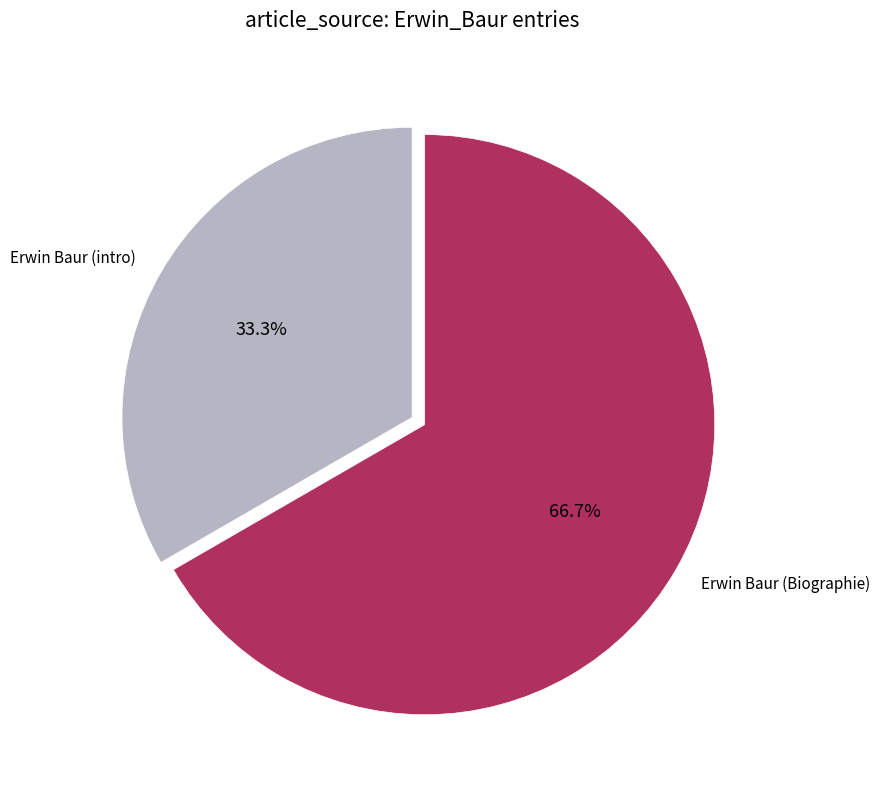

What is the smallest slice in the pie chart?

Erwin Baur (intro)